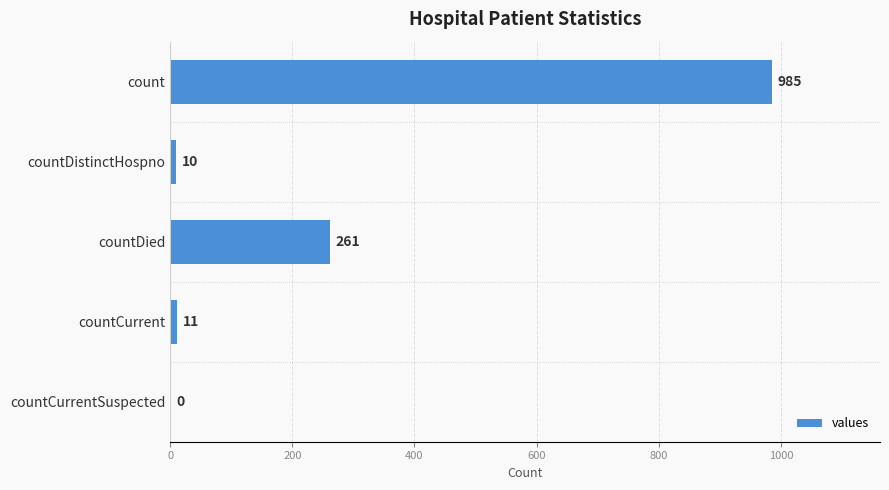

What is the change in value from count to countCurrentSuspected?

-985